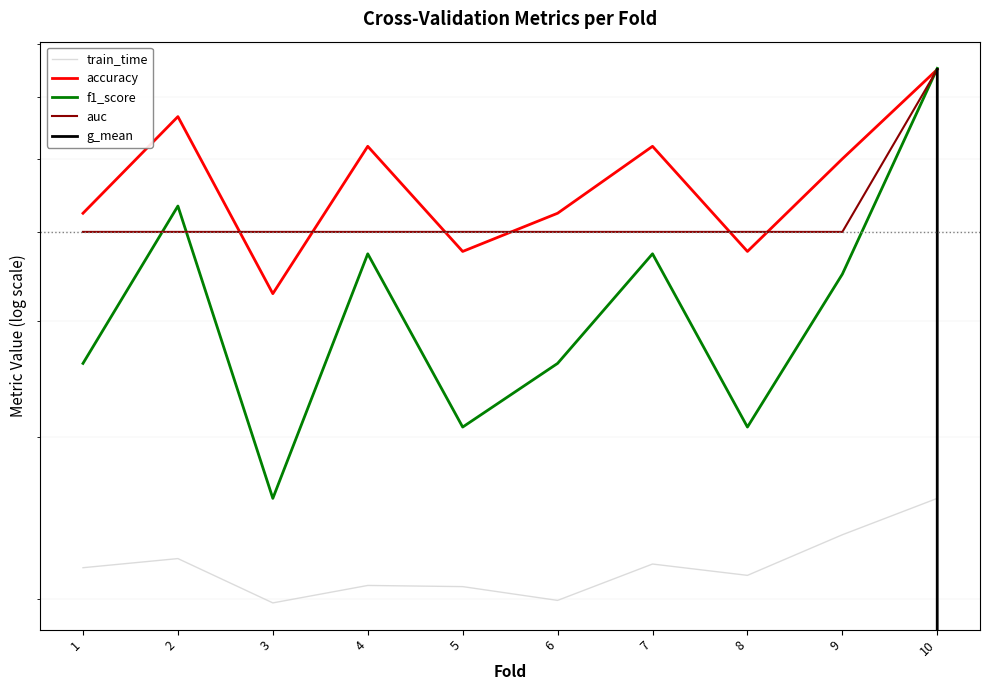

Reading right to left, what are all the values shown in this chart?

train_time: 0.3	0.2	0.2	0.2	0.2	0.2	0.2	0.2	0.2	0.2
accuracy: 0.8	0.6	0.5	0.6	0.5	0.5	0.6	0.4	0.7	0.5
f1_score: 0.8	0.5	0.3	0.5	0.4	0.3	0.5	0.3	0.5	0.4
auc: 0.8	0.5	0.5	0.5	0.5	0.5	0.5	0.5	0.5	0.5
g_mean: 0.8	0.0	0.0	0.0	0.0	0.0	0.0	0.0	0.0	0.0